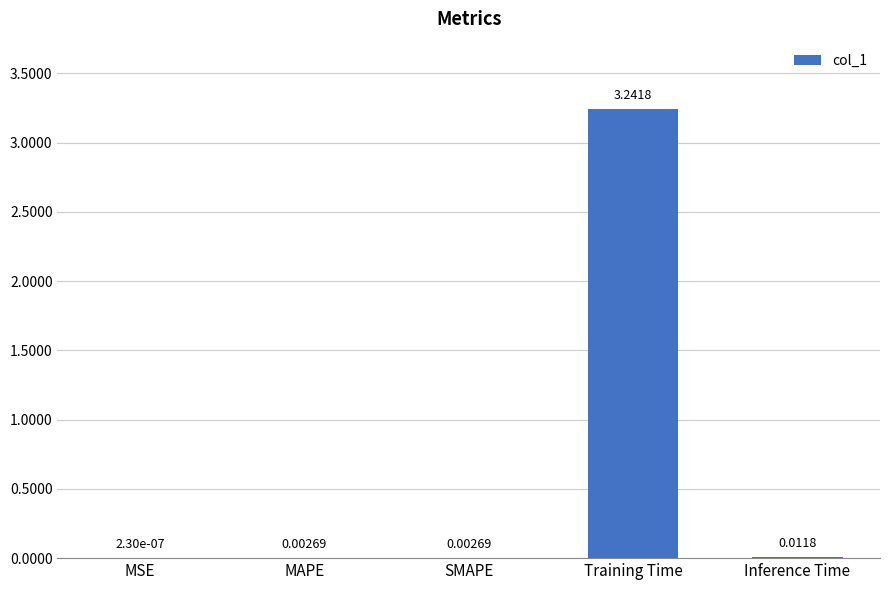

Count the number of categories in the chart.

5